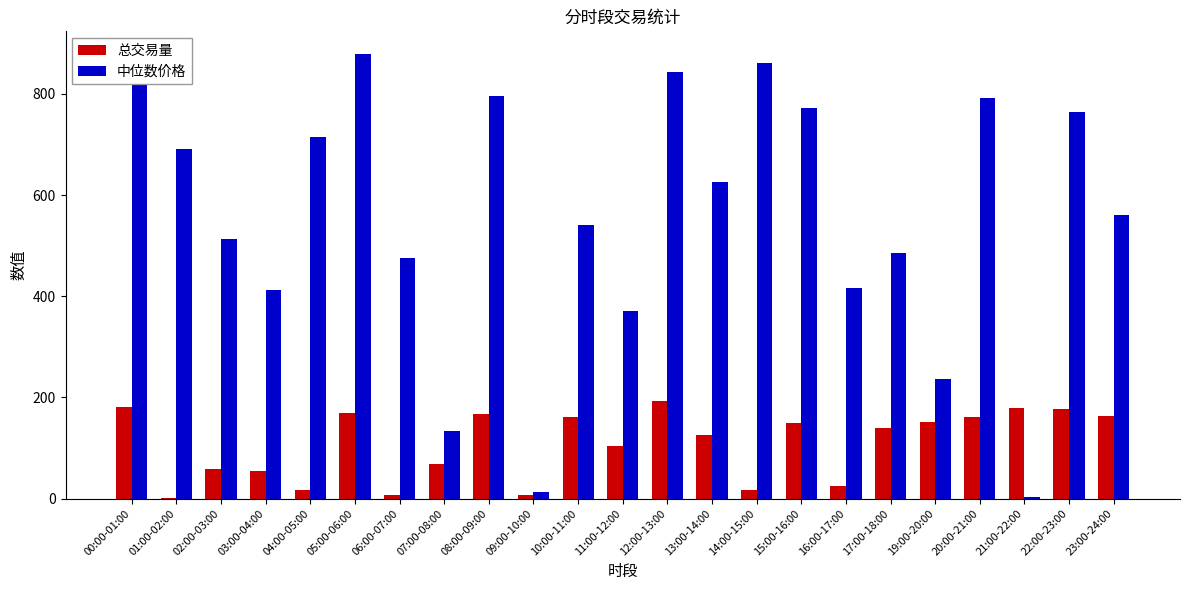

Which series has the widest spread of values?

中位数价格